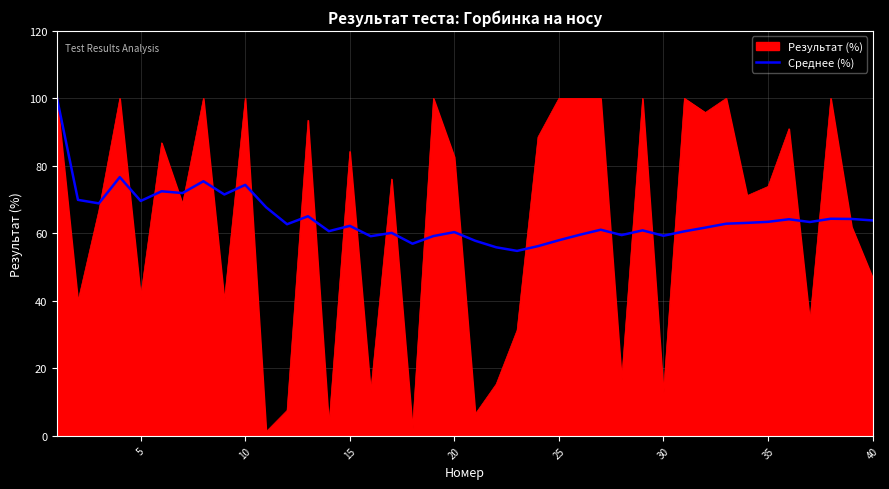

What is the maximum value for Среднее (%)?

100.0